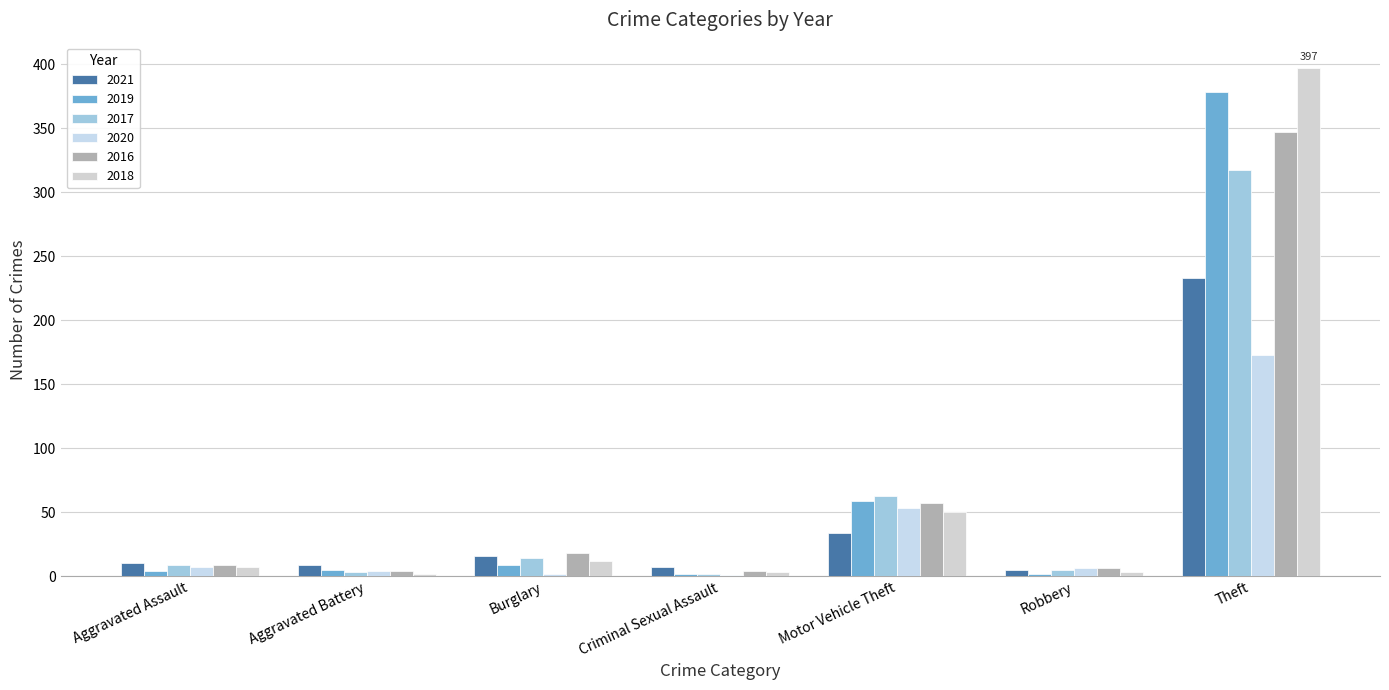

Which has a higher value, Robbery or Burglary?

Burglary